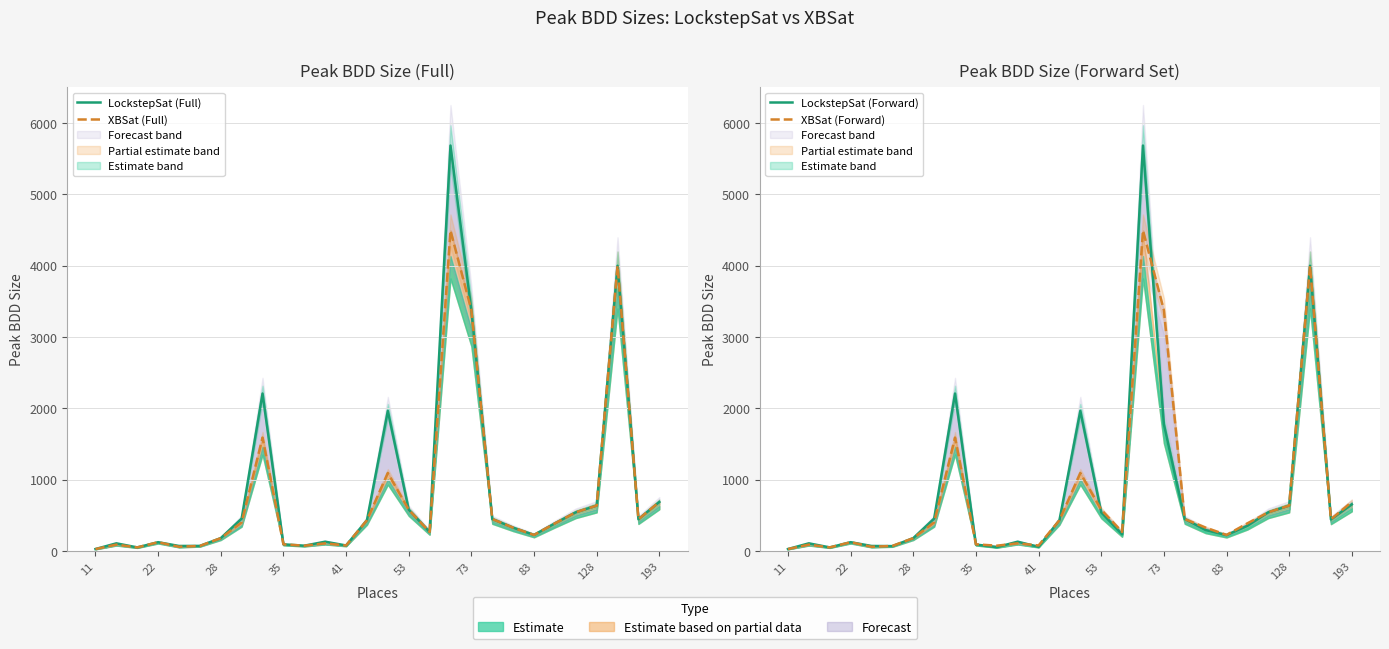

What are all the series names shown in the legend?

LockstepSat (Full), XBSat (Full), LockstepSat (Forward), XBSat (Forward)